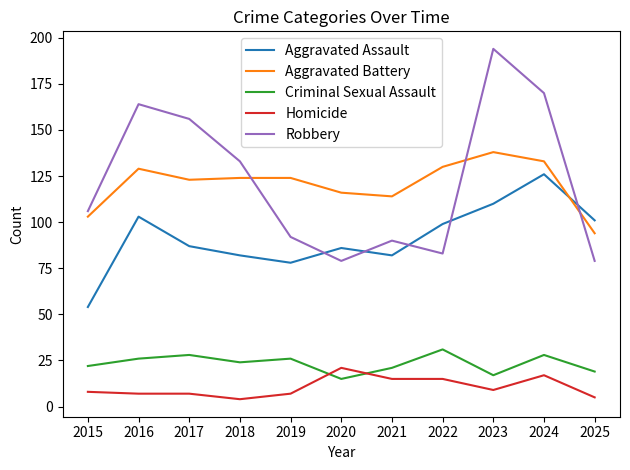

What are all the series names shown in the legend?

Aggravated Assault, Aggravated Battery, Criminal Sexual Assault, Homicide, Robbery